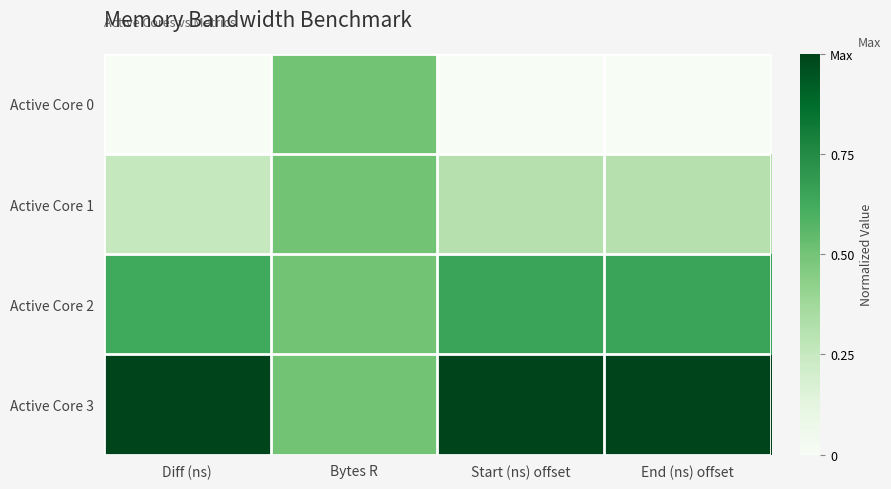

Between Diff (ns) and Bytes R, which is larger?

Bytes R